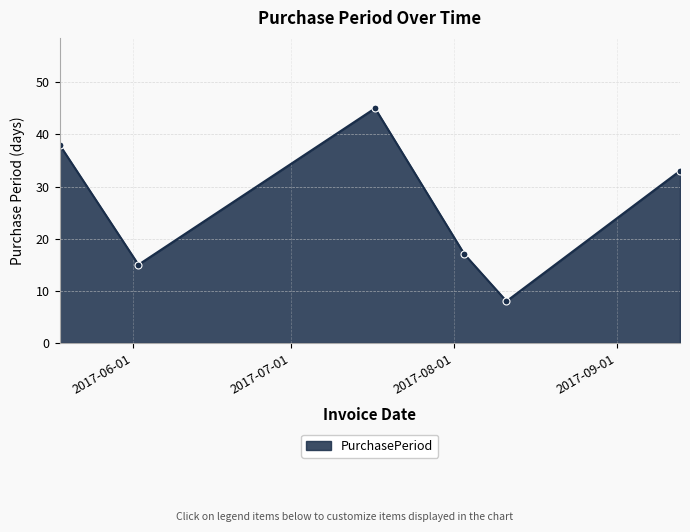

What is the greatest value displayed?

45